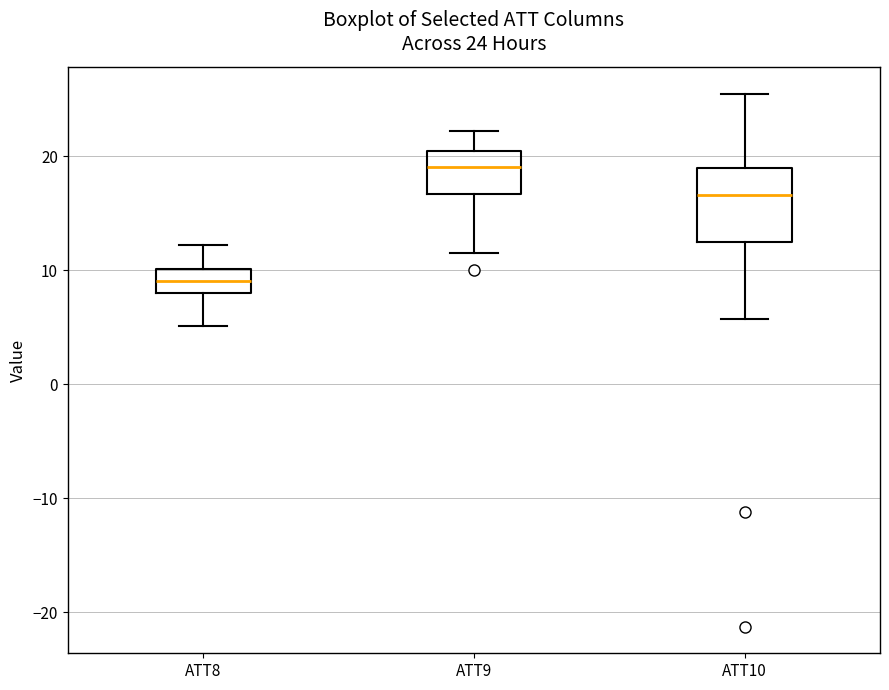

Comparing the boxes themselves (not the whiskers), which one is the tallest?

ATT10